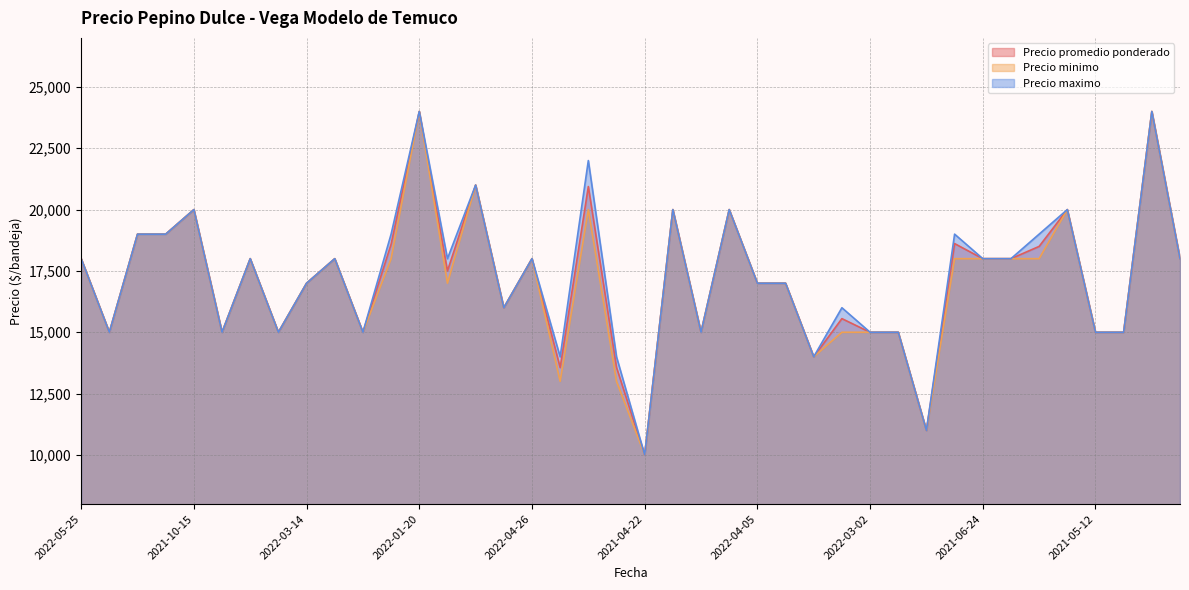

Reading right to left, what are all the values shown in this chart?

Precio promedio ponderado: 18000	24000	15000	15000	20000	18500	18000	18000	18615	11000	15000	15000	15556	14000	17000	17000	20000	15000	20000	10000	13571	20941	13562	18000	16000	21000	17500	24000	18588	15000	18000	17000	15000	18000	15000	20000	19000	19000	15000	18000
Precio minimo: 18000	24000	15000	15000	20000	18000	18000	18000	18000	11000	15000	15000	15000	14000	17000	17000	20000	15000	20000	10000	13000	20000	13000	18000	16000	21000	17000	24000	18000	15000	18000	17000	15000	18000	15000	20000	19000	19000	15000	18000
Precio maximo: 18000	24000	15000	15000	20000	19000	18000	18000	19000	11000	15000	15000	16000	14000	17000	17000	20000	15000	20000	10000	14000	22000	14000	18000	16000	21000	18000	24000	19000	15000	18000	17000	15000	18000	15000	20000	19000	19000	15000	18000